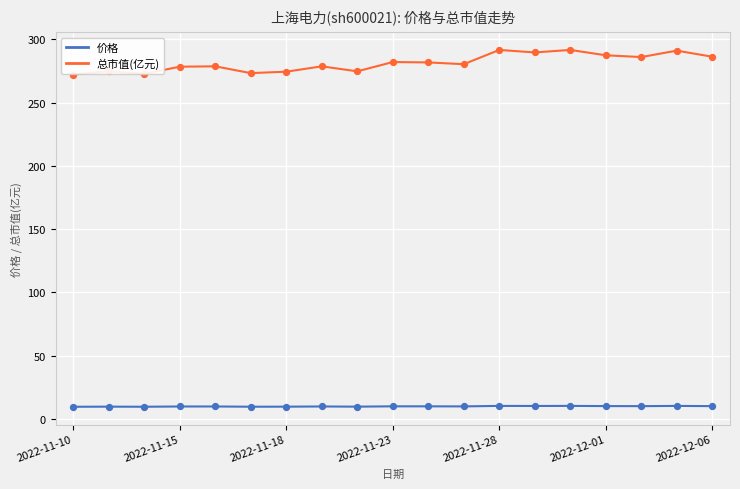

What are all the series names shown in the legend?

价格, 总市值(亿元)